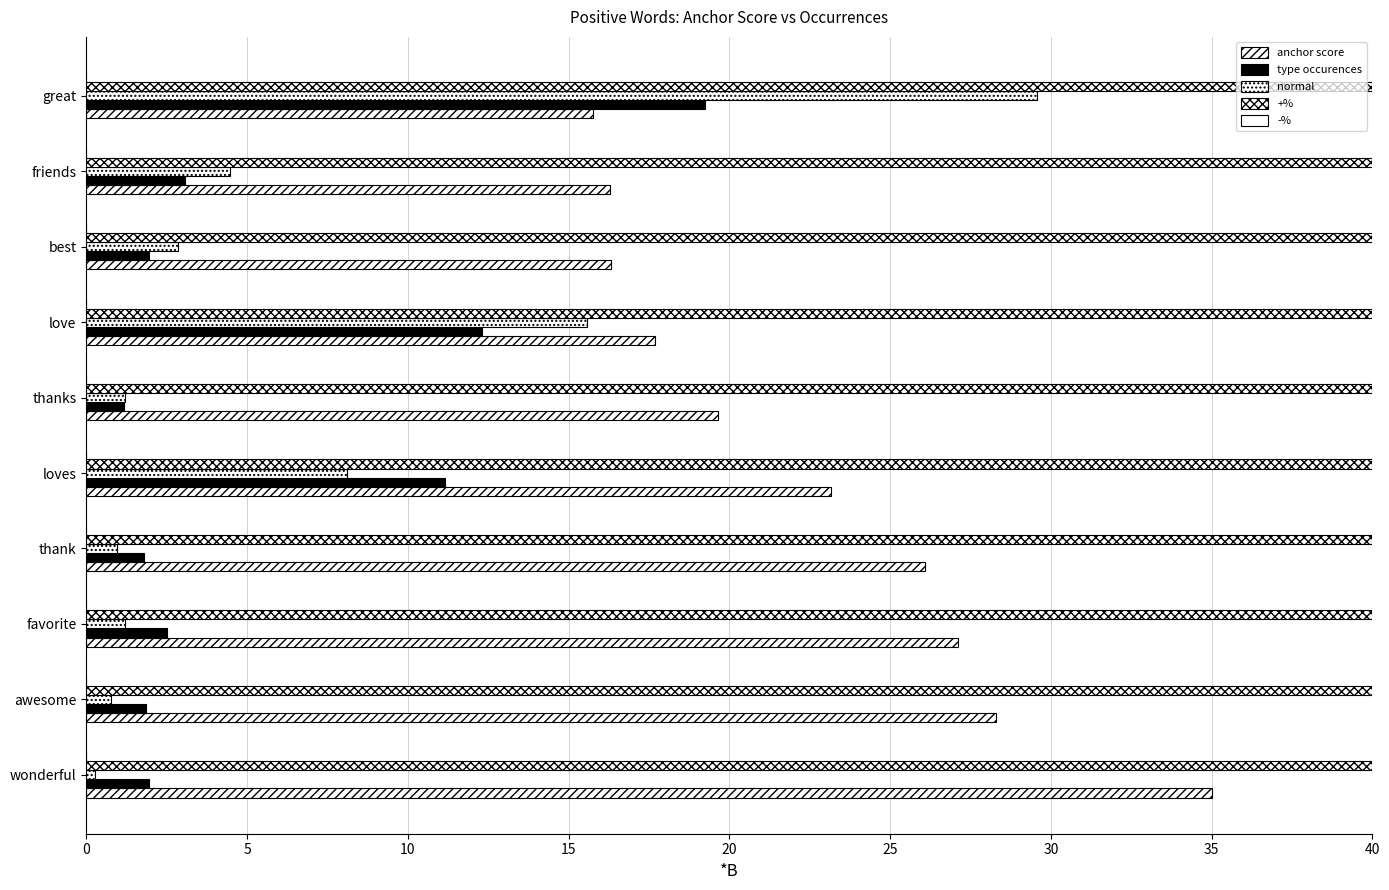

How many distinct data groups are displayed?

4